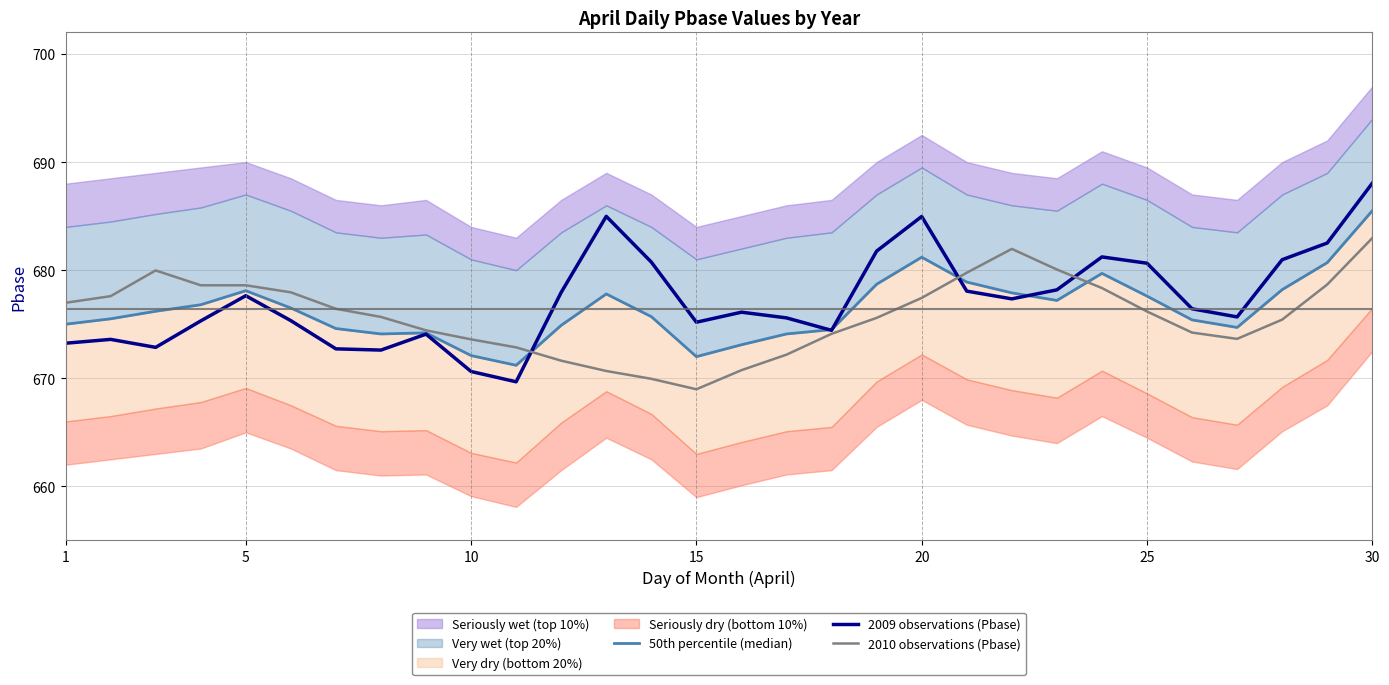

Does the chart display data point markers on the line(s)?

No